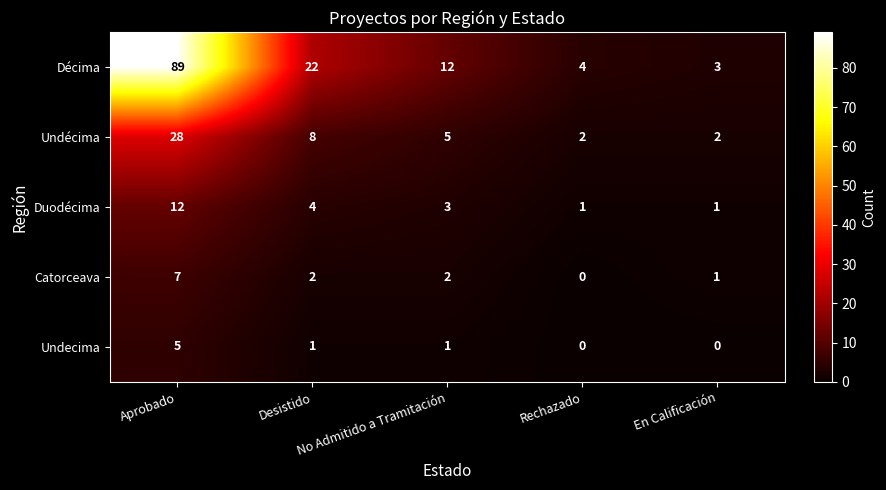

Which series changed the most between Aprobado and No Admitido a Tramitación?

Décima